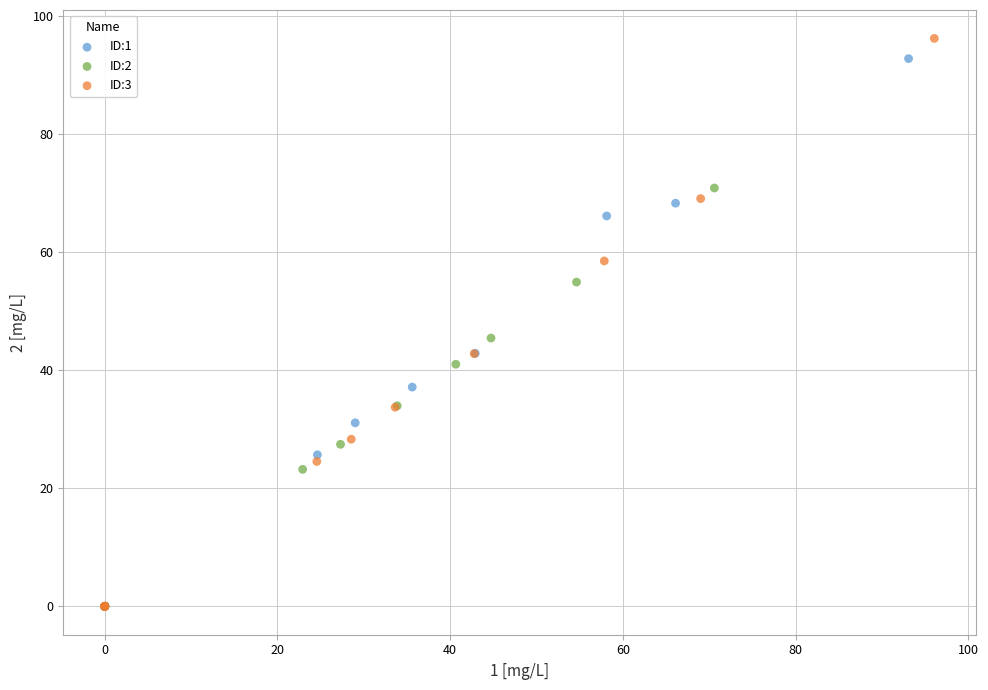

Which series has the largest Y range (max minus min)?

ID:3